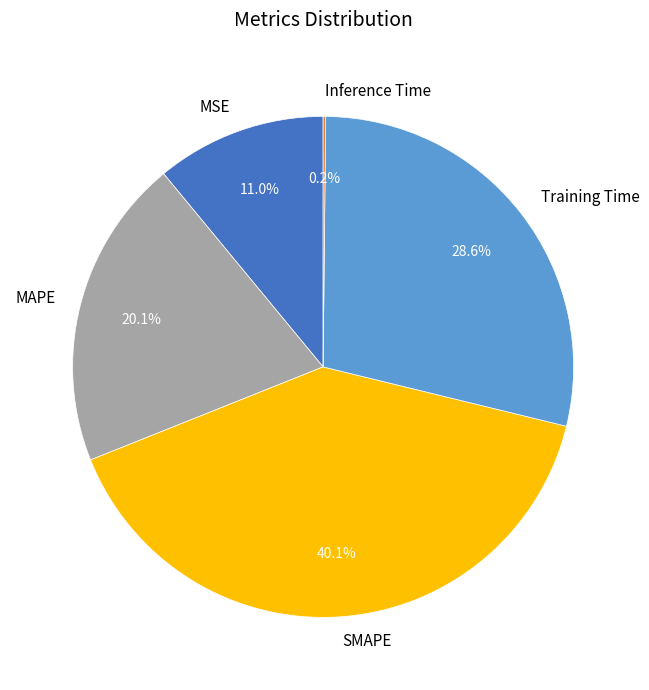

Is there a majority slice in this chart?

No